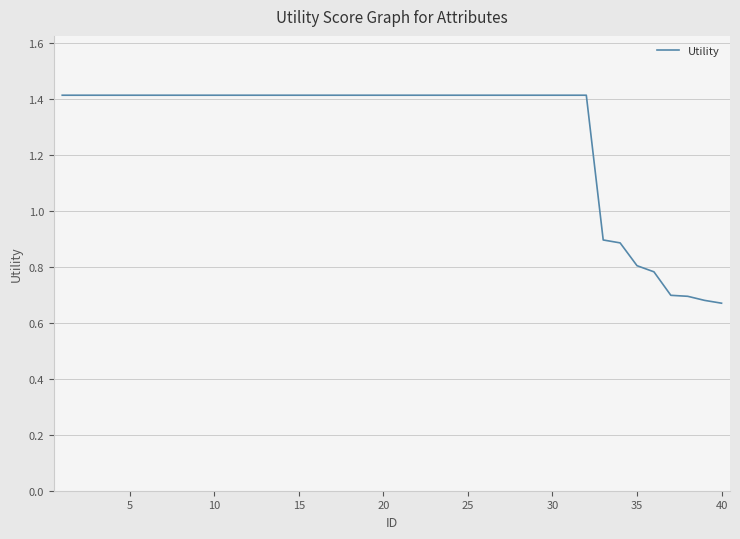

How many lines are shown in the chart?

1